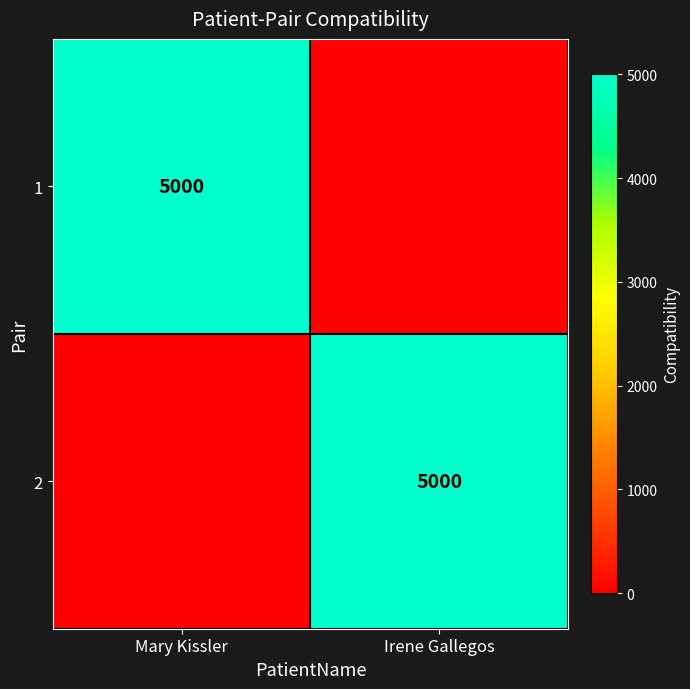

Which label corresponds to the largest value in the chart?

Mary Kissler